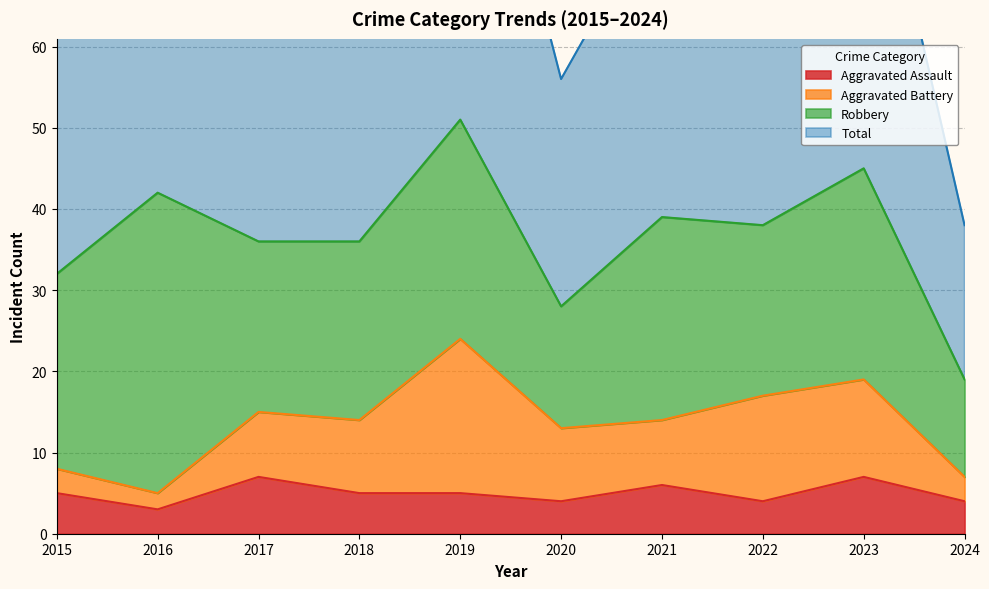

True or false: Aggravated Assault and Total cross at least once.

False